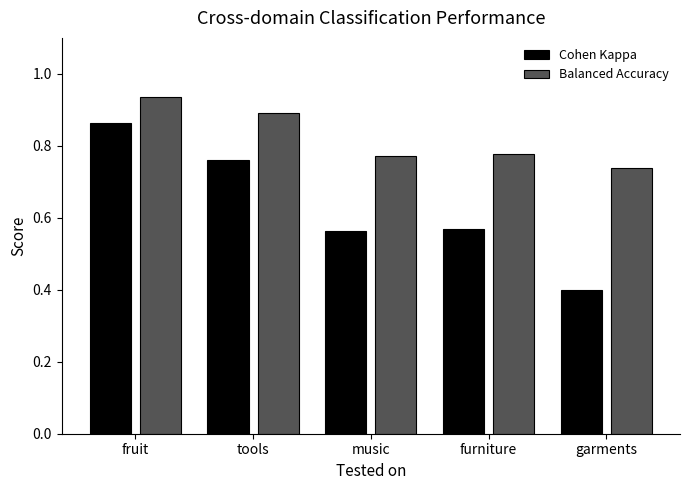

What is the difference between the highest and lowest values at tools?

0.1